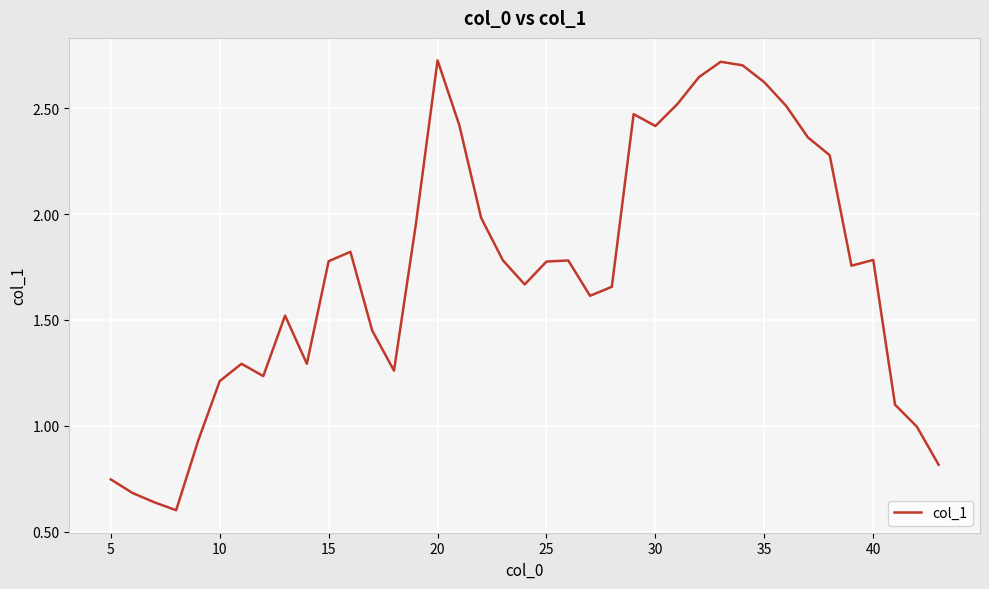

What is the difference between the maximum and minimum values?

2.1